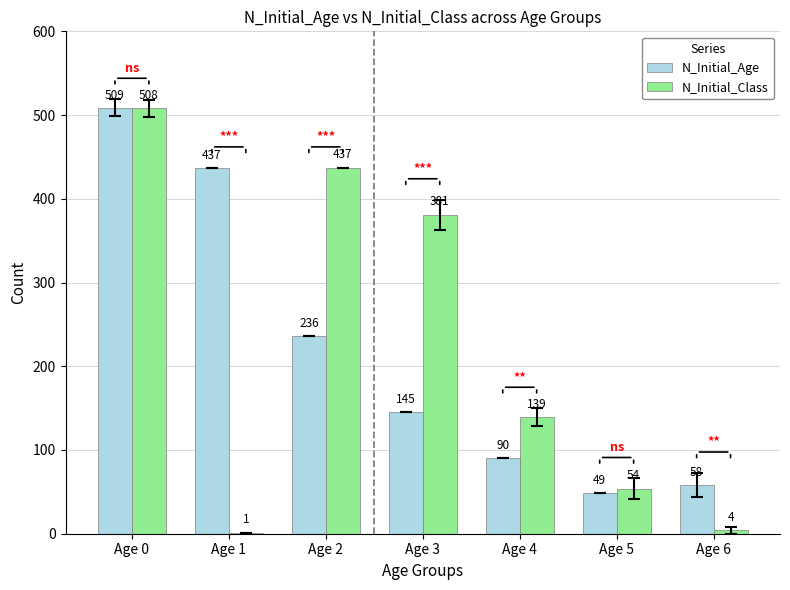

The value of N_Initial_Age at Age 5 is 78. True or false?

False